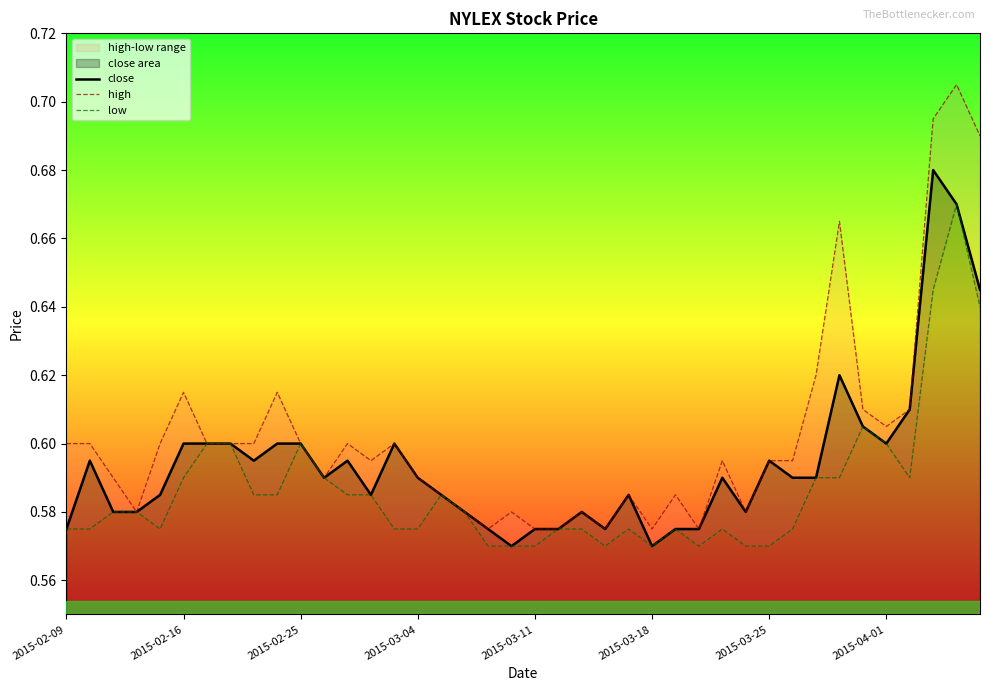

How many interior local peaks does the high series have?

11